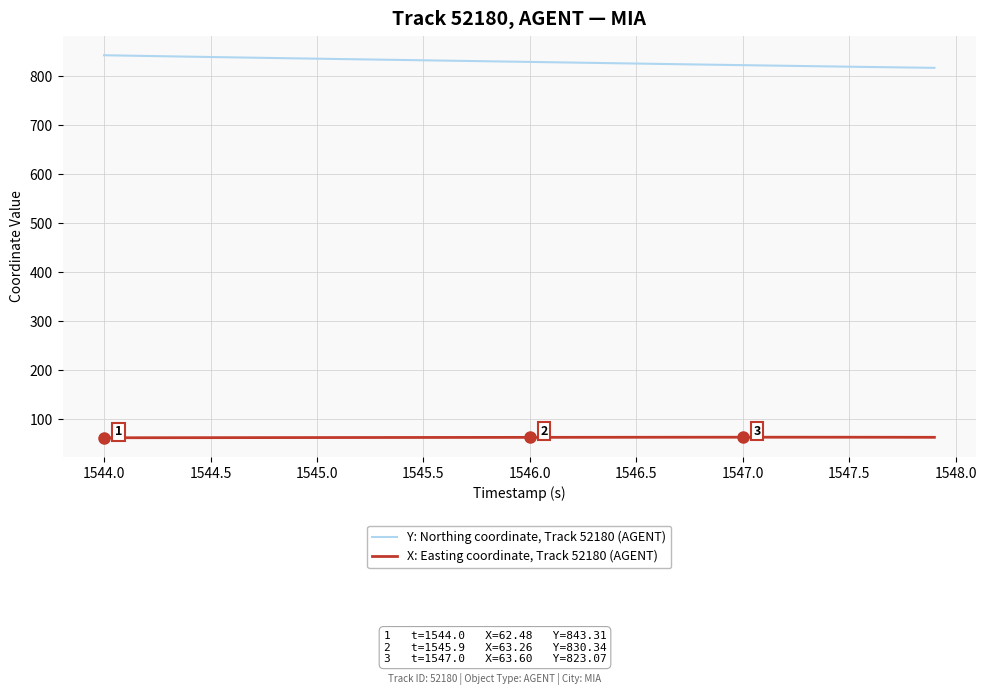

True or false: X: Easting coordinate, Track 52180 (AGENT) and Y: Northing coordinate, Track 52180 (AGENT) intersect in this chart.

False